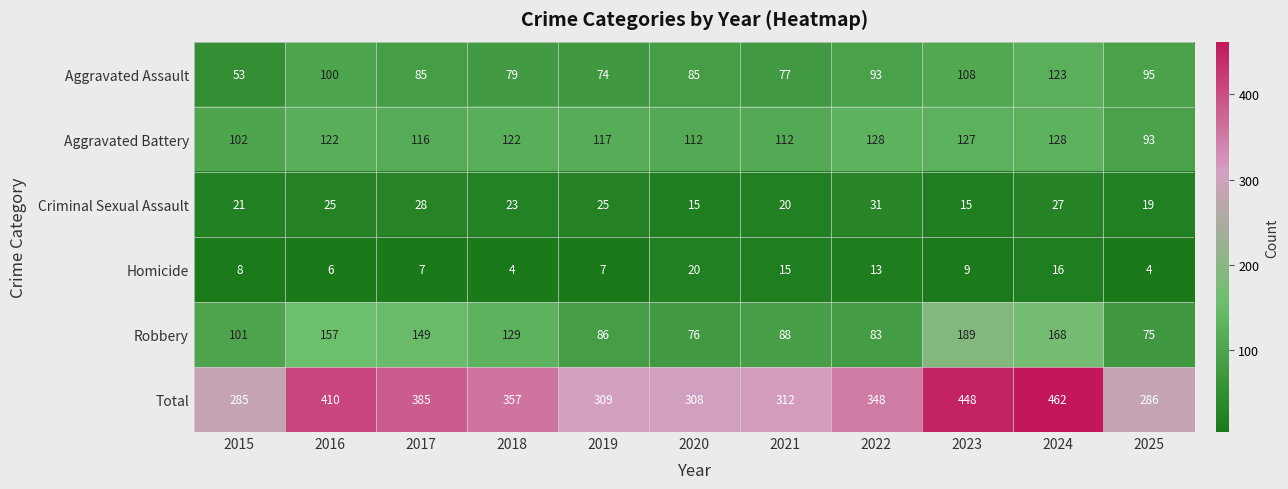

What is the sum of the Aggravated Battery values at 2019 and 2022?

245